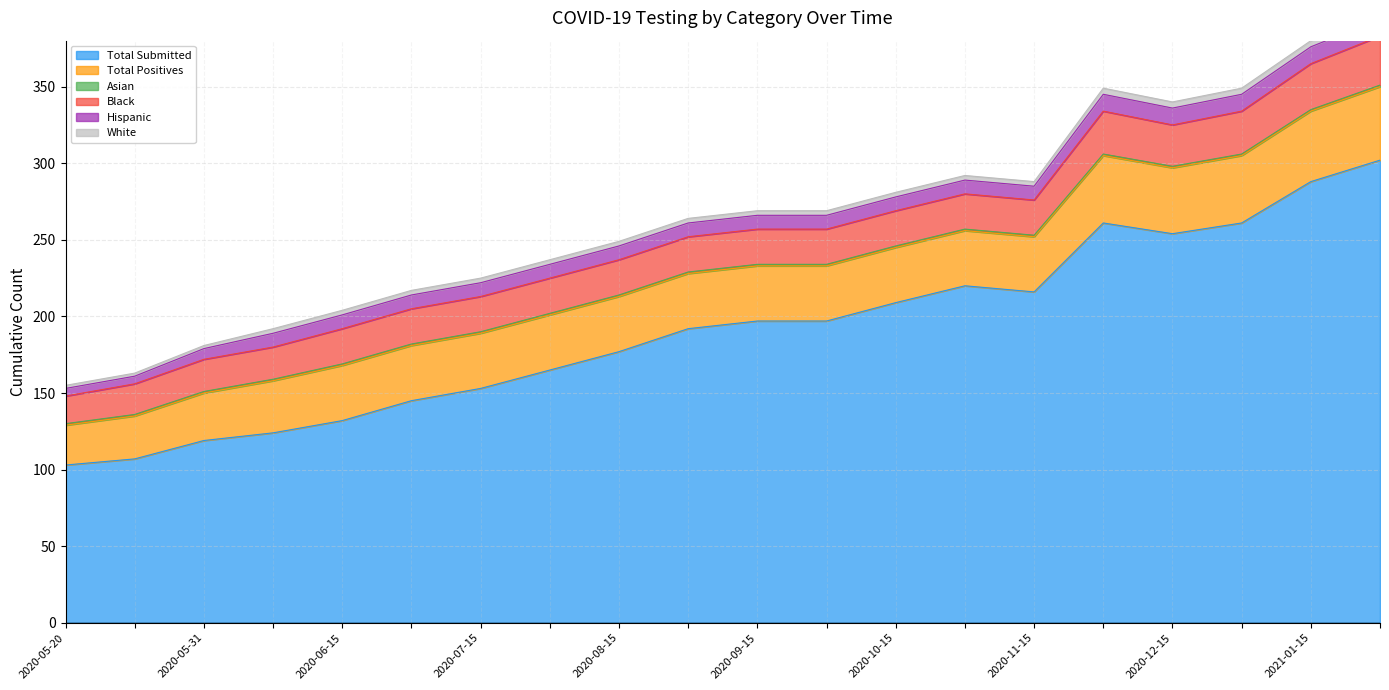

True or false: Total Positives and Asian intersect in this chart.

False